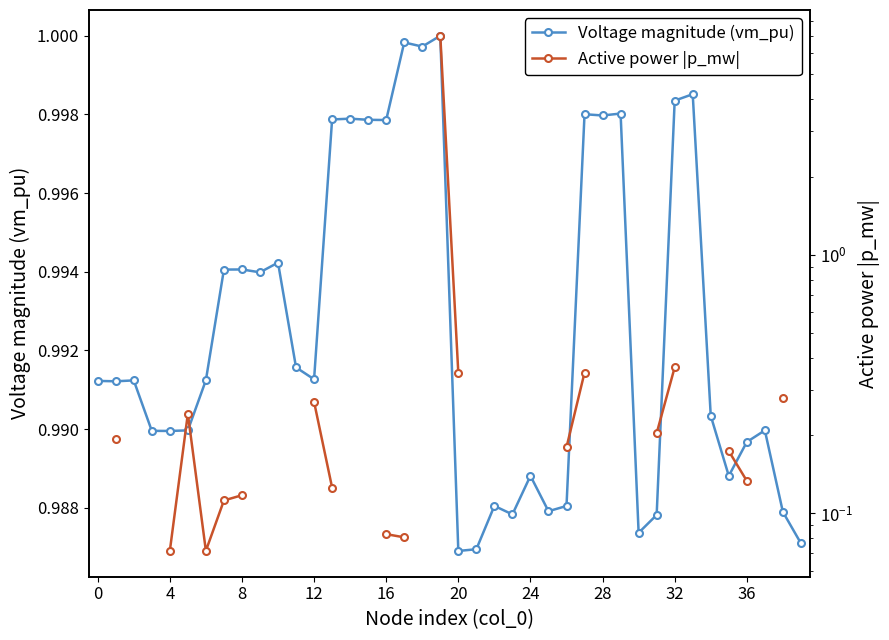

Between 16 and 25, which series saw the biggest shift?

Voltage magnitude (vm_pu)